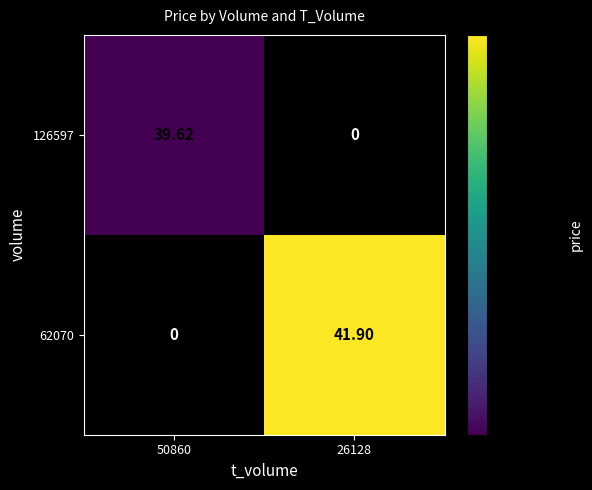

Is the value of 62070 at 50860 greater than the value of 126597 at 50860?

No